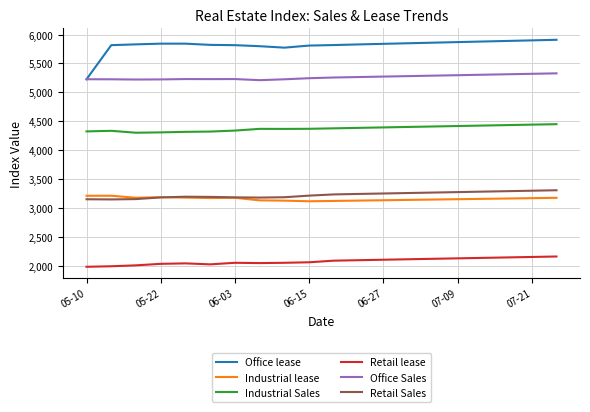

Which series has the widest spread of values?

Office lease